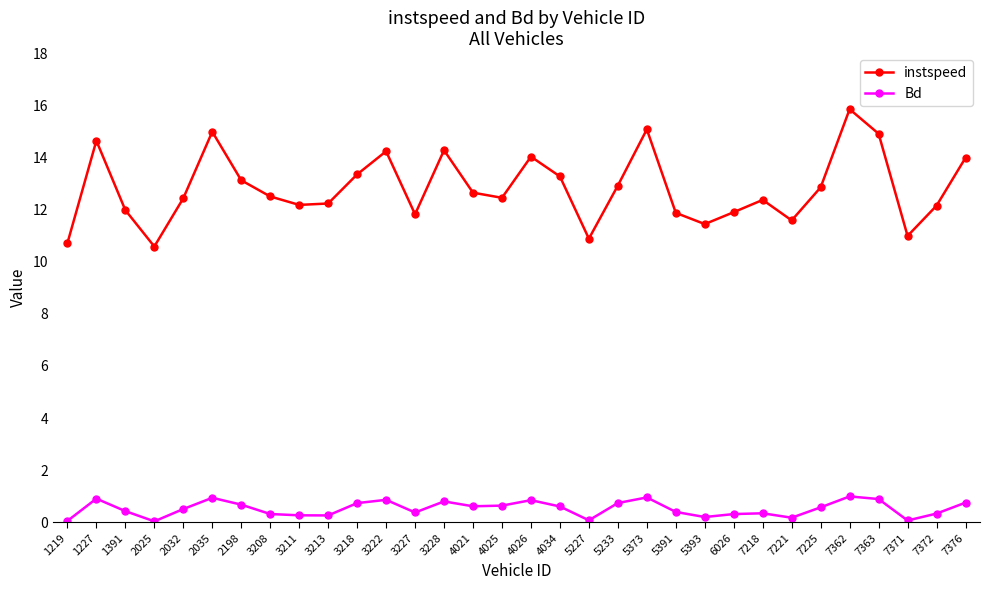

True or false: Bd and instspeed intersect in this chart.

False